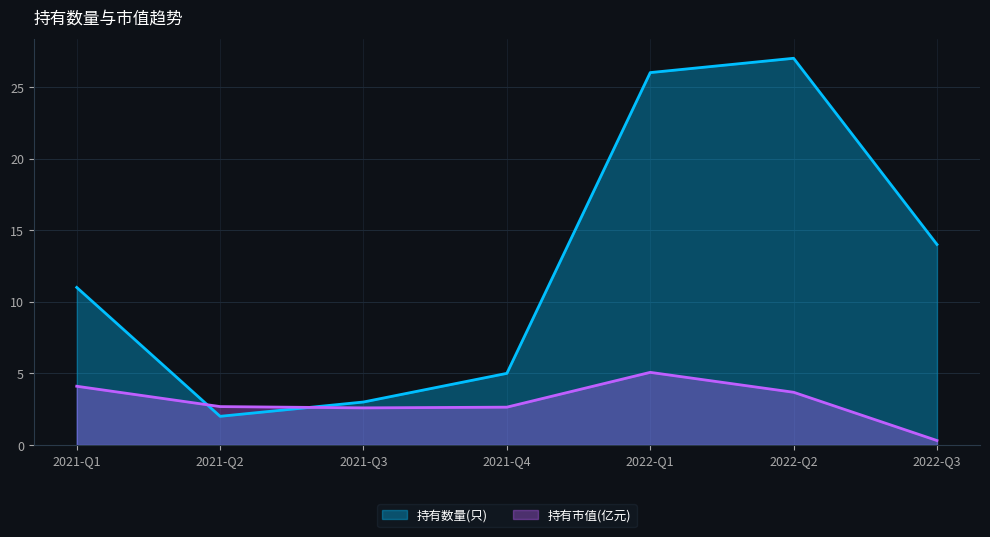

Reading left to right, what are all the values shown in this chart?

持有数量(只): 2021-Q1=11.0	2021-Q2=2.0	2021-Q3=3.0	2021-Q4=5.0	2022-Q1=26.0	2022-Q2=27.0	2022-Q3=14.0
持有市值(亿元): 2021-Q1=4.1	2021-Q2=2.7	2021-Q3=2.6	2021-Q4=2.6	2022-Q1=5.1	2022-Q2=3.7	2022-Q3=0.3